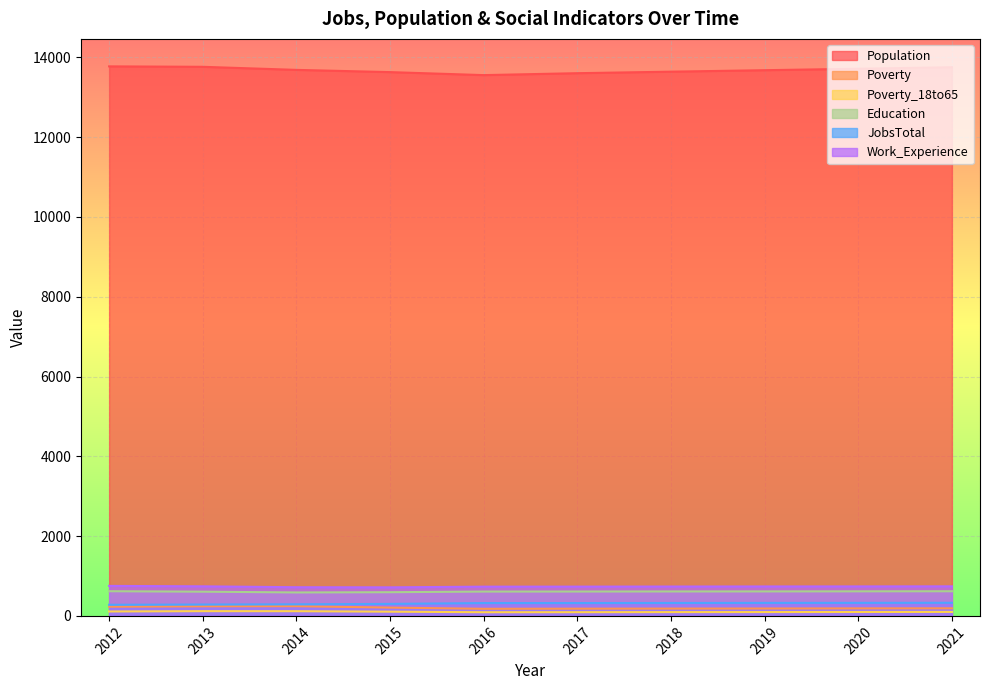

What is the value of the Poverty point at the 8th from the left?

185